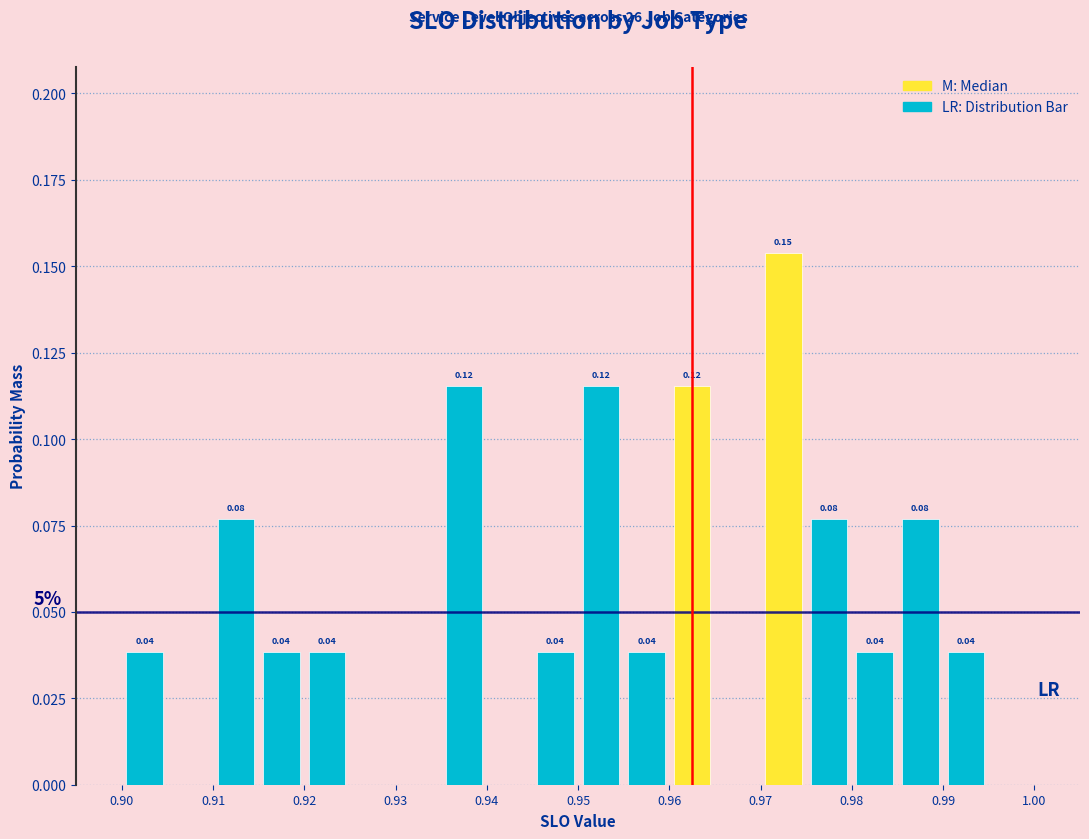

Which range on the x-axis has the tallest bar?

0.970 to 0.975